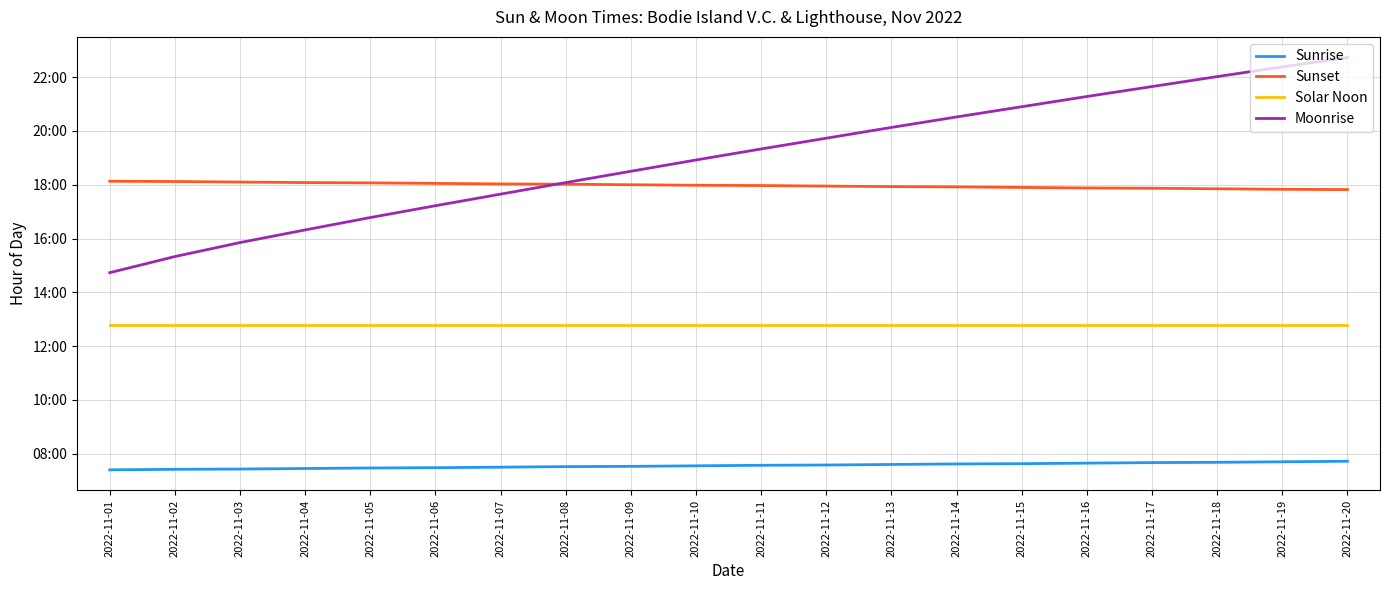

What is the approximate value of Solar Noon at 2022-11-11?

12.8